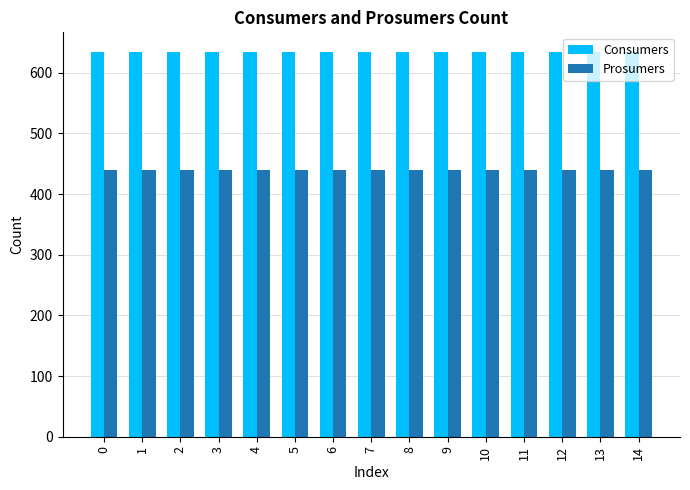

What is the difference between the highest and lowest values at 9?

195